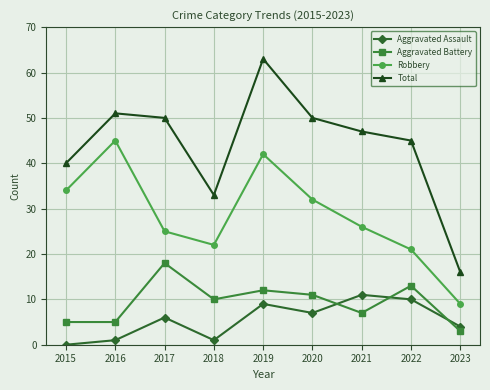

List the series in order of their peak value, lowest first.

Aggravated Assault, Aggravated Battery, Robbery, Total